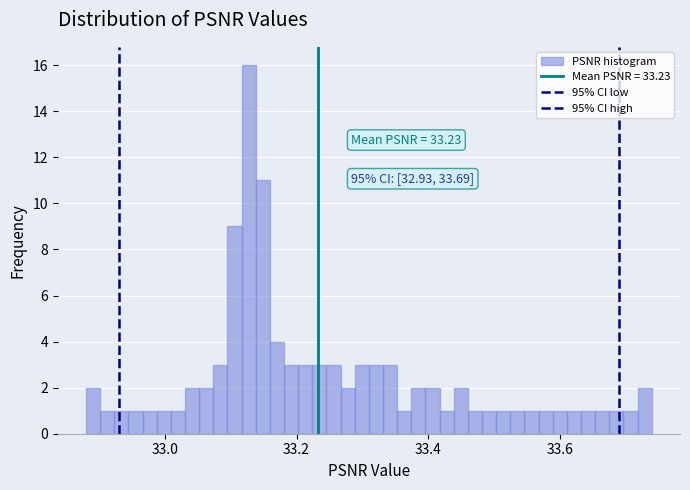

Read against the x-axis, roughly where is the centre of the tallest bar?

33.12